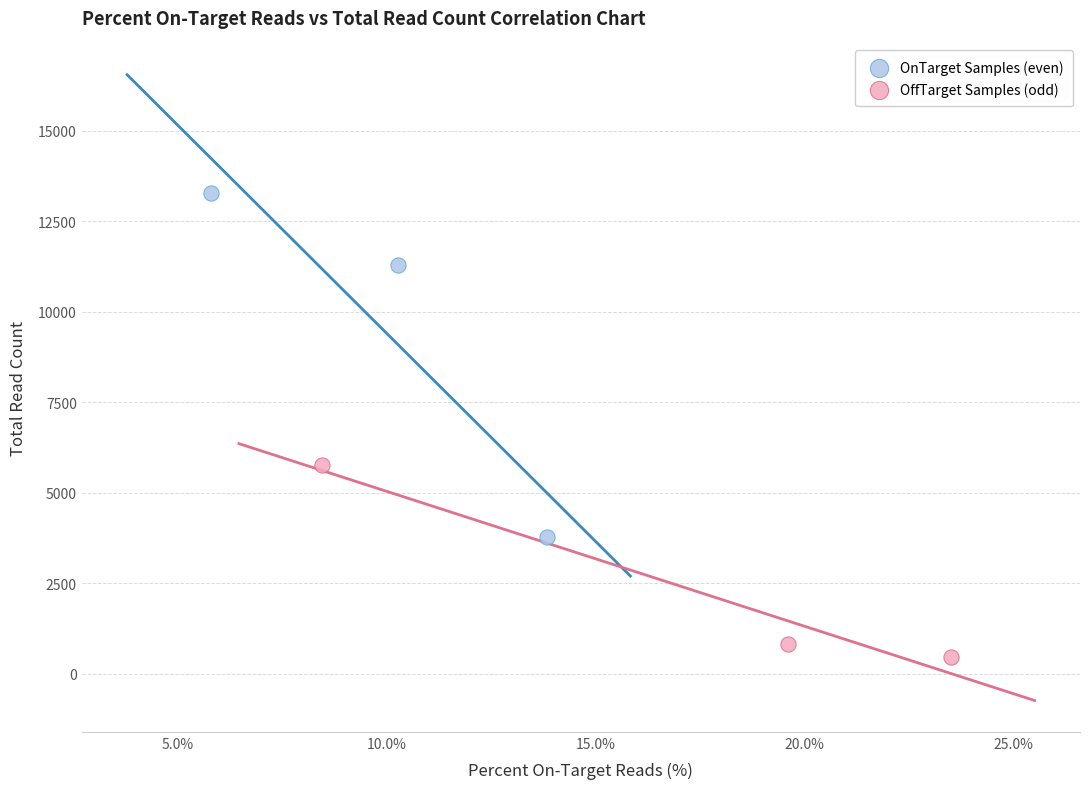

Which series contains the highest Y value?

OnTarget Samples (even)